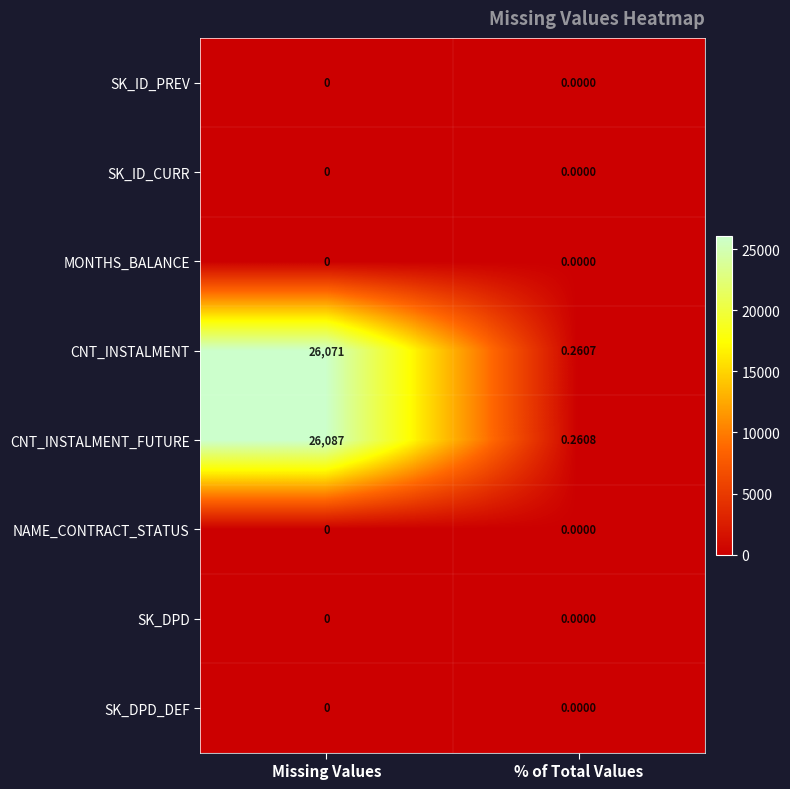

Which series has the largest range (max minus min)?

CNT_INSTALMENT_FUTURE